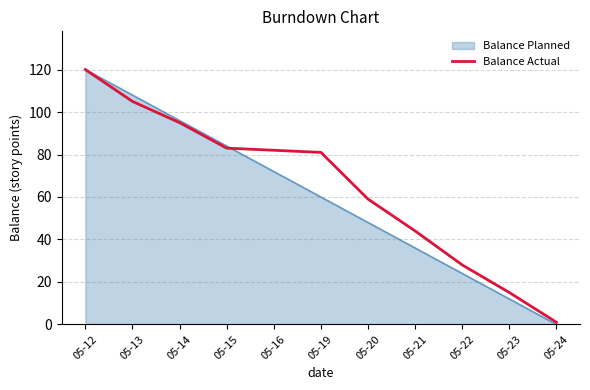

Which series changed the most between 05-14 and 05-21?

Balance Planned